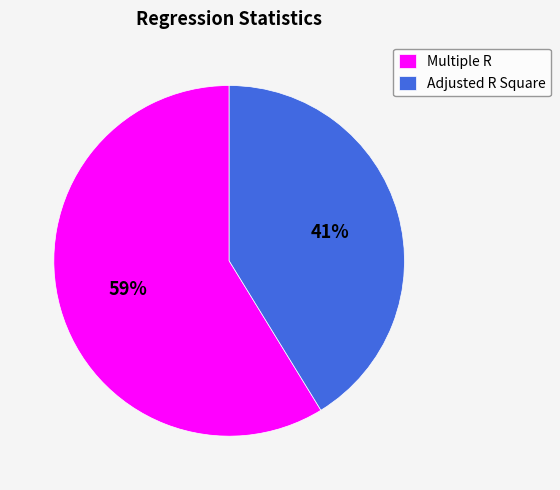

How many segments does this pie chart have?

2